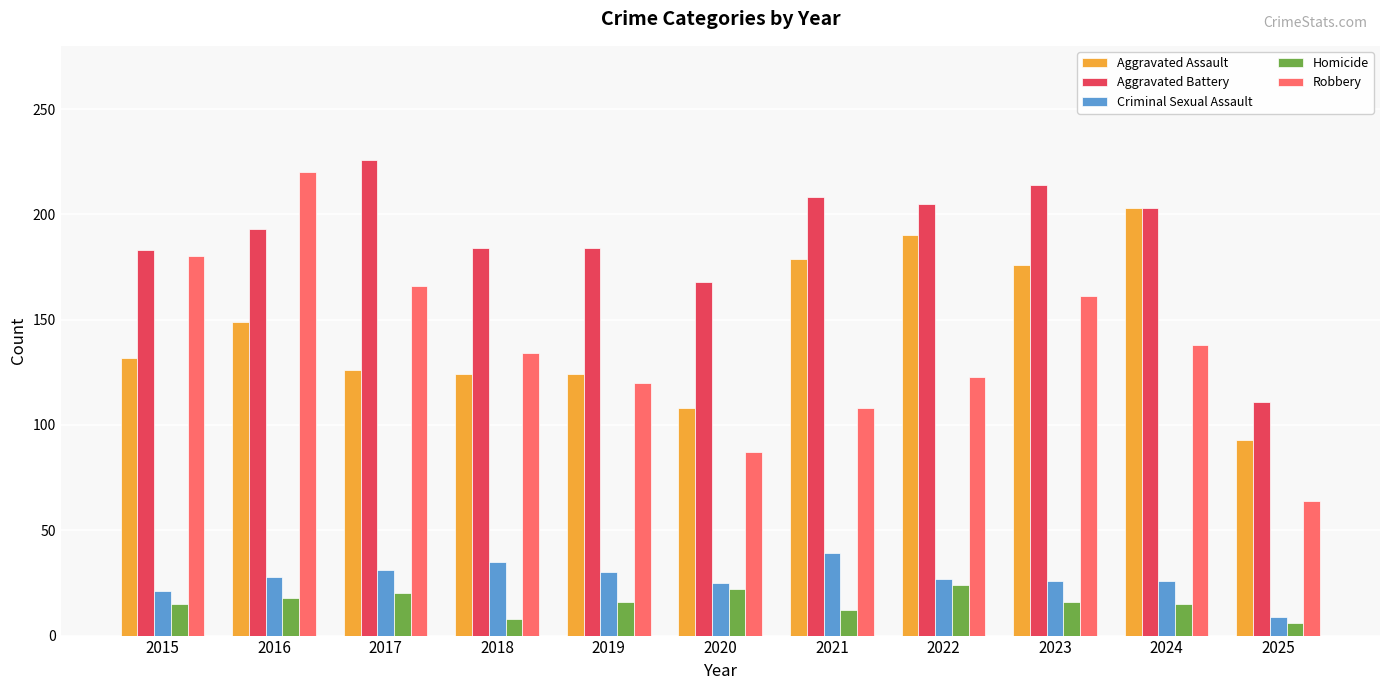

At which category is the sum across all series the highest?

2016